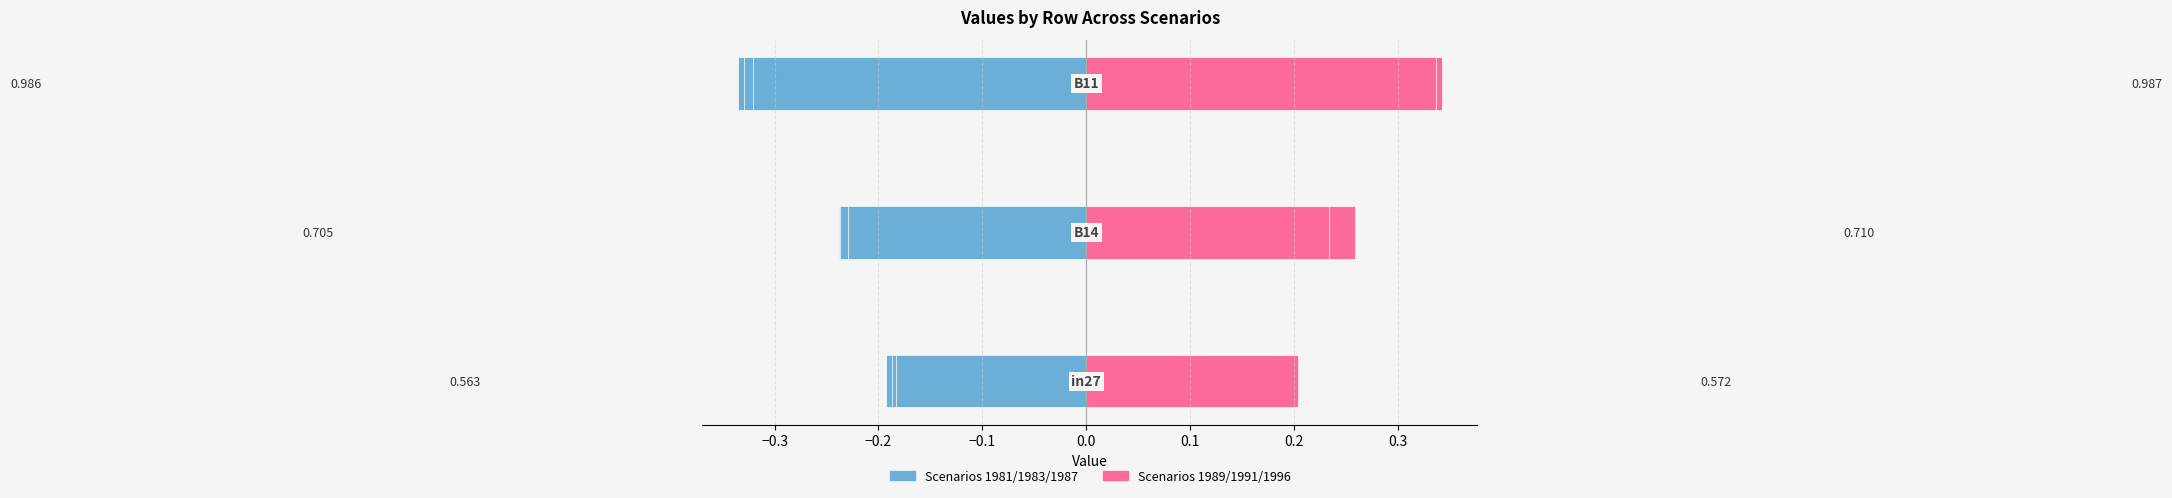

How many groups of bars are there?

3